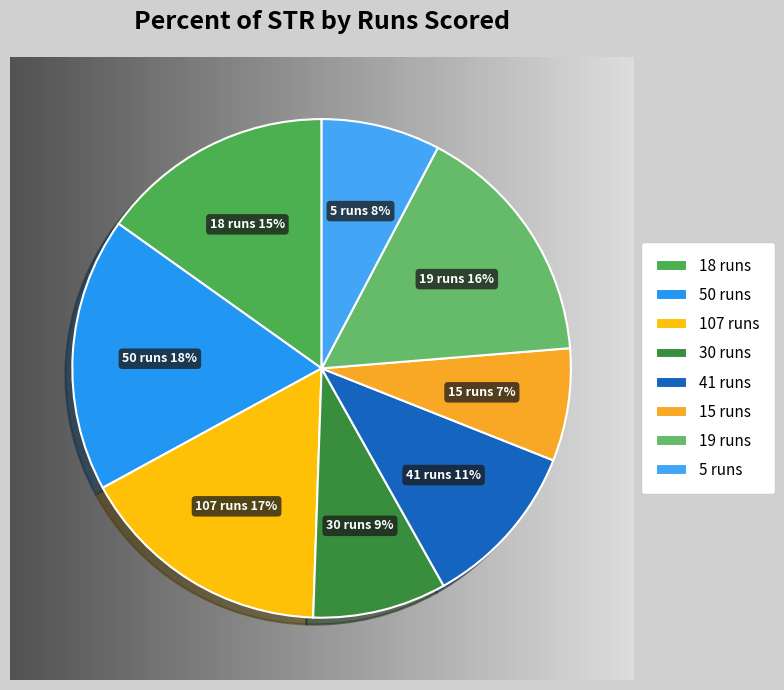

How many slices are in this pie chart?

8